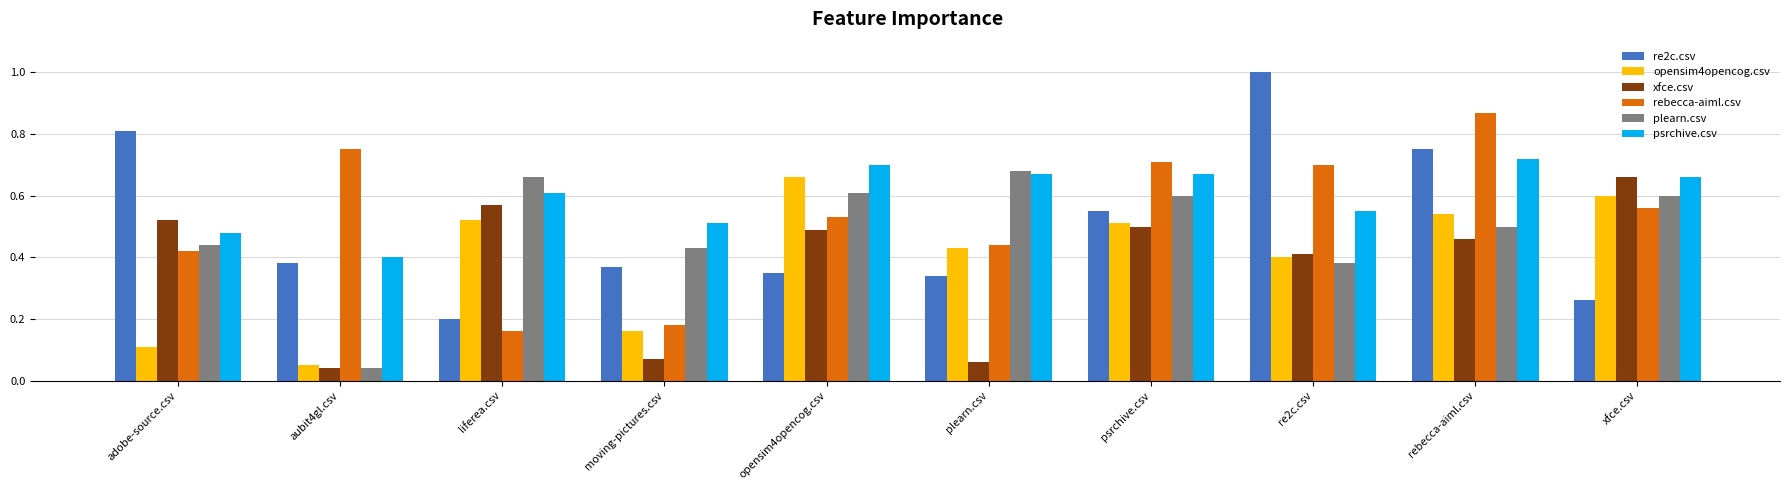

The plearn.csv series shows 0.4 at moving-pictures.csv. True or false?

True